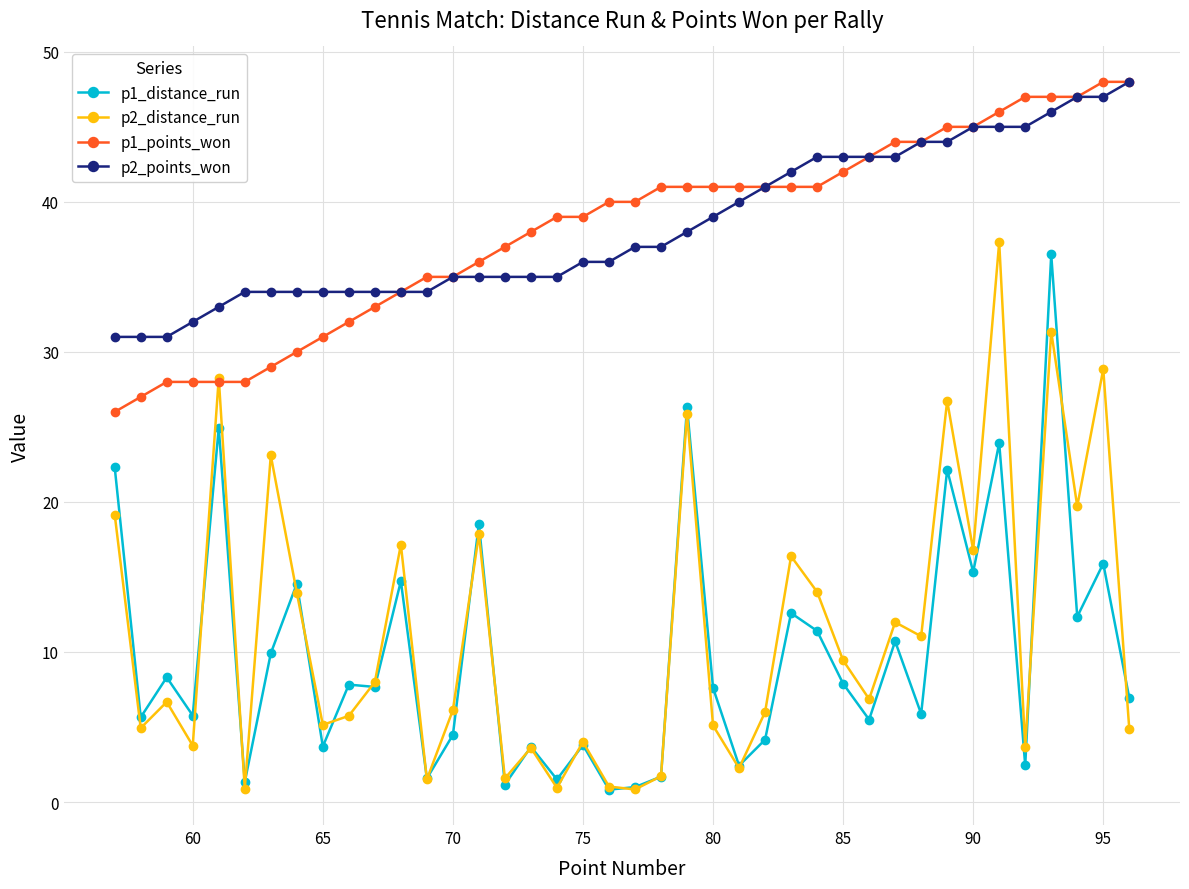

Does the chart have visible grid lines?

Yes